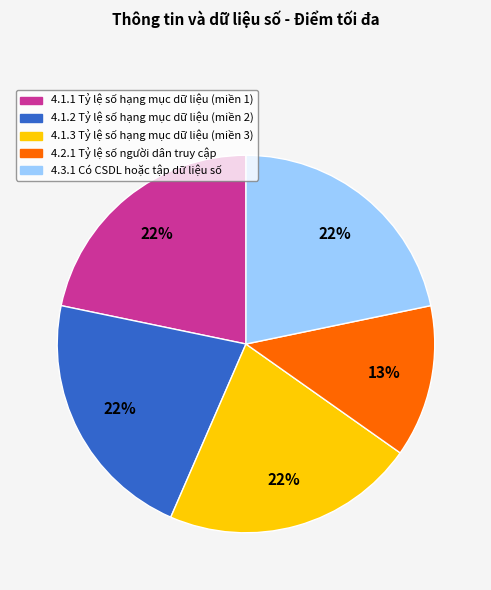

To the nearest percent, what is the average slice percentage?

20%